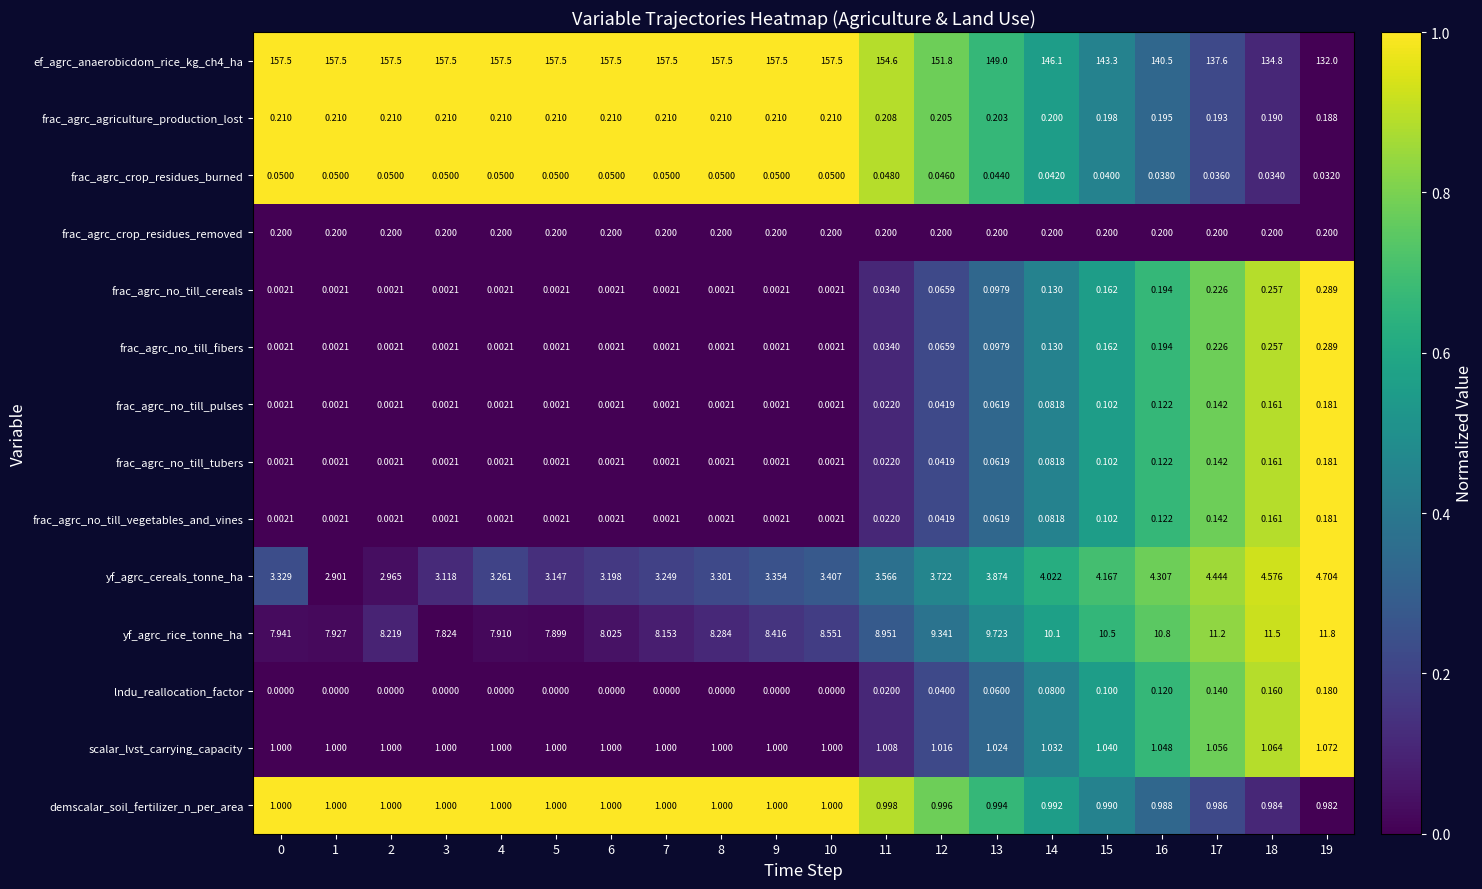

How many categories are shown in the chart?

20